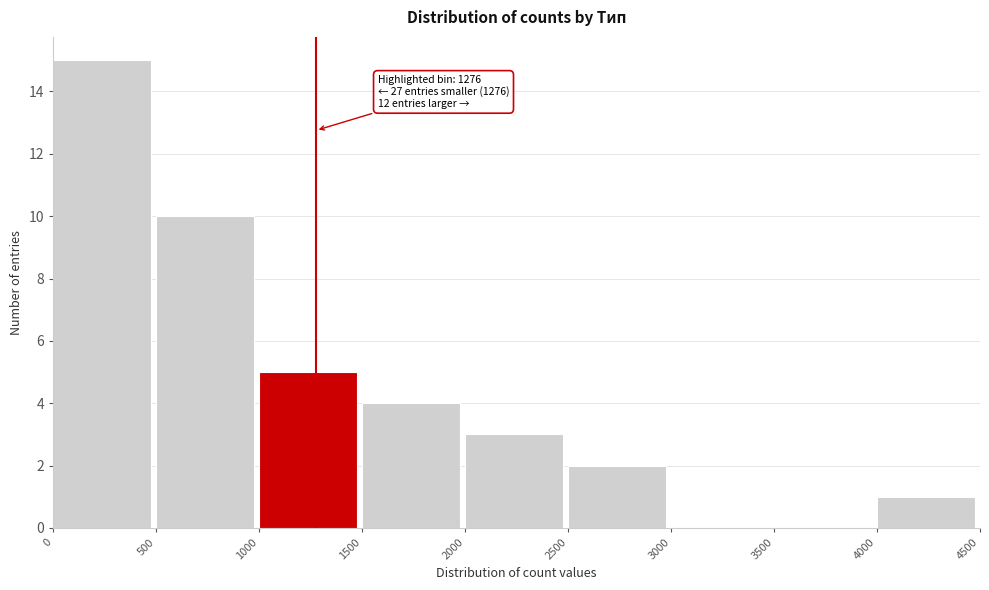

Which range on the x-axis has the tallest bar?

0 to 500